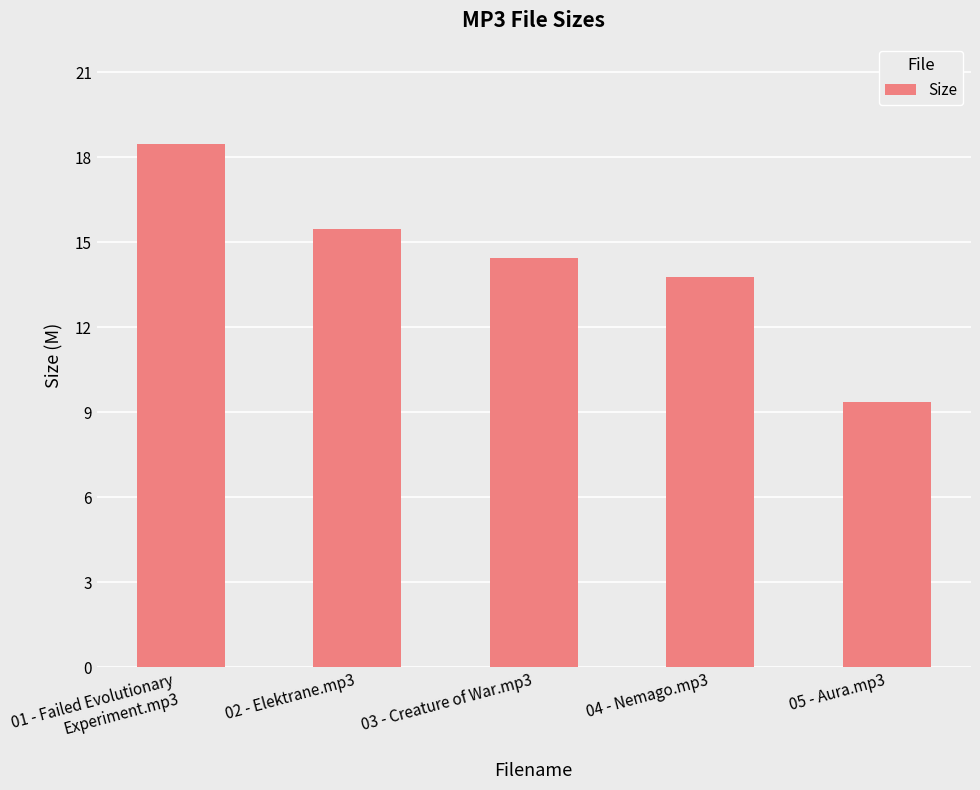

What is the difference between the maximum and minimum values?

9.1